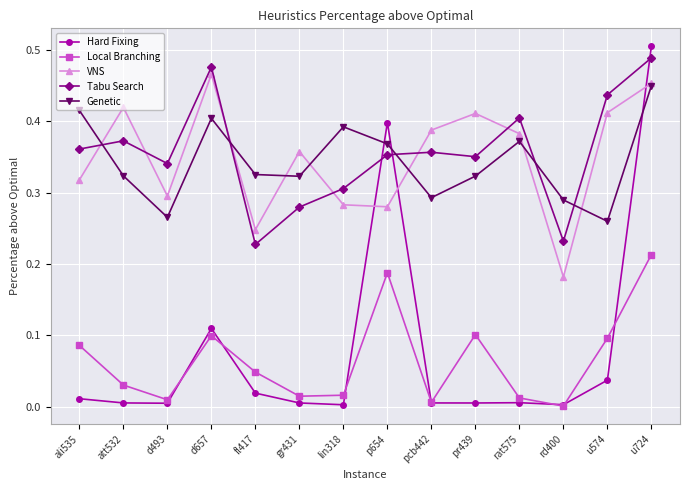

How many interior local peaks does the VNS series have?

4